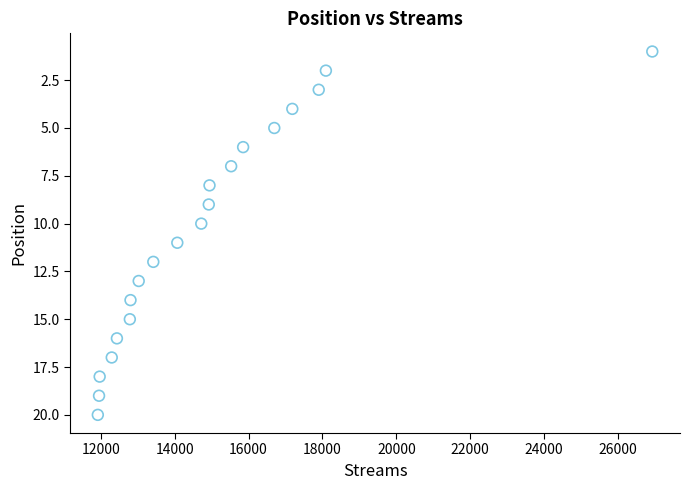

What is the range of X values (max minus min)?

15012